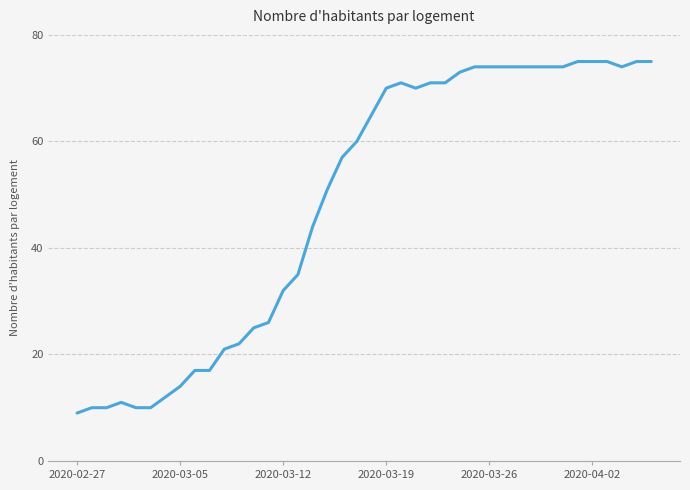

What is the maximum value shown in the chart?

75